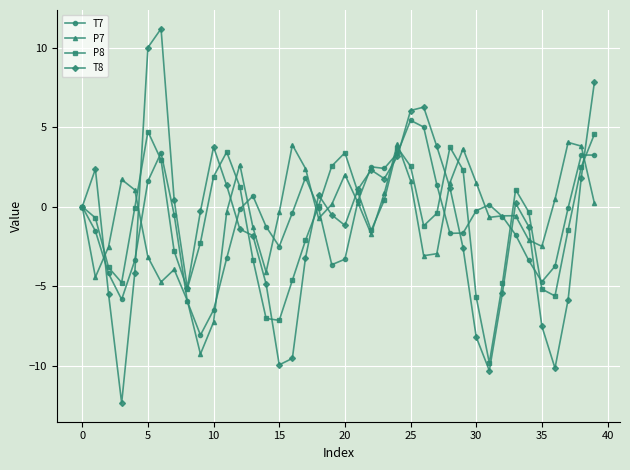

Which series has the largest range (max minus min)?

T8